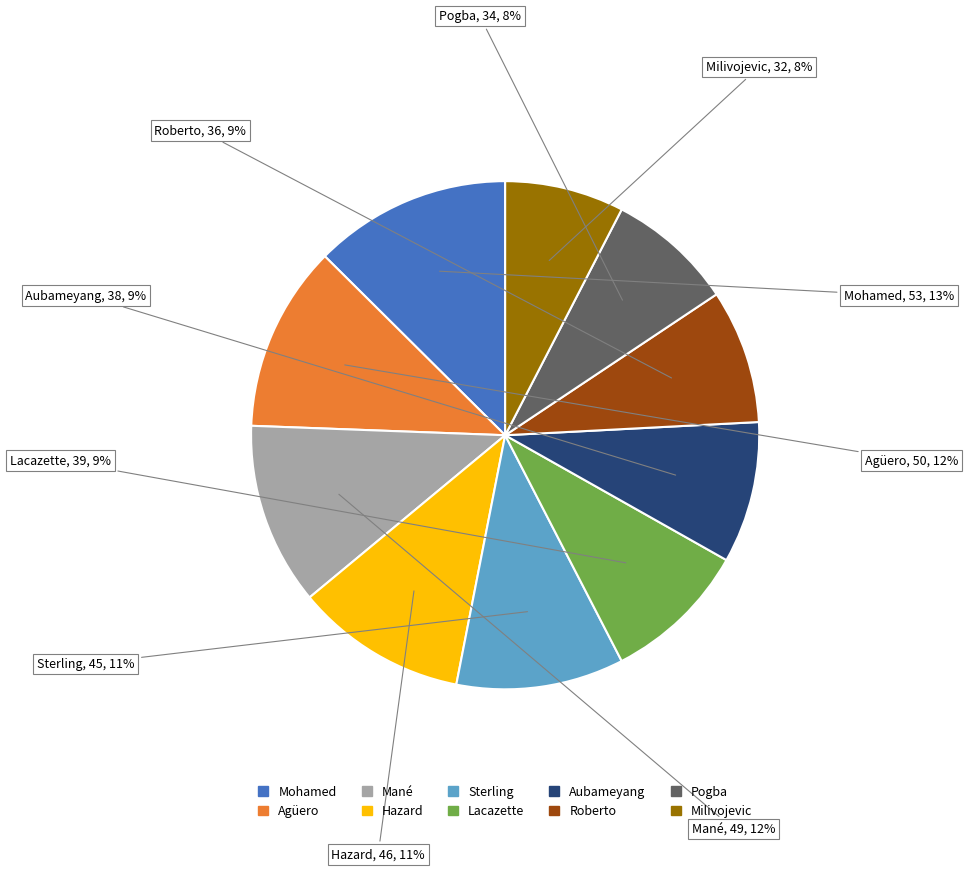

Is there a majority slice in this chart?

No